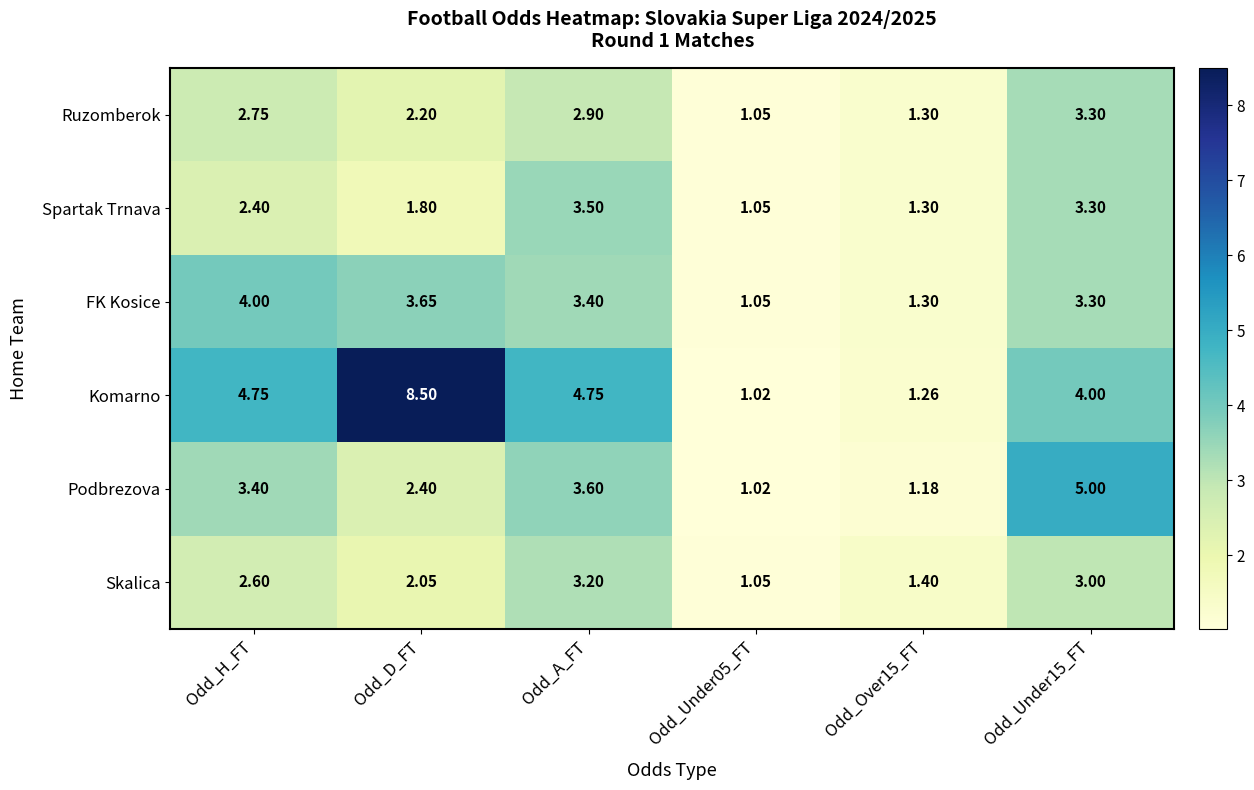

Where is Podbrezova nearest to the value 3?

Odd_H_FT